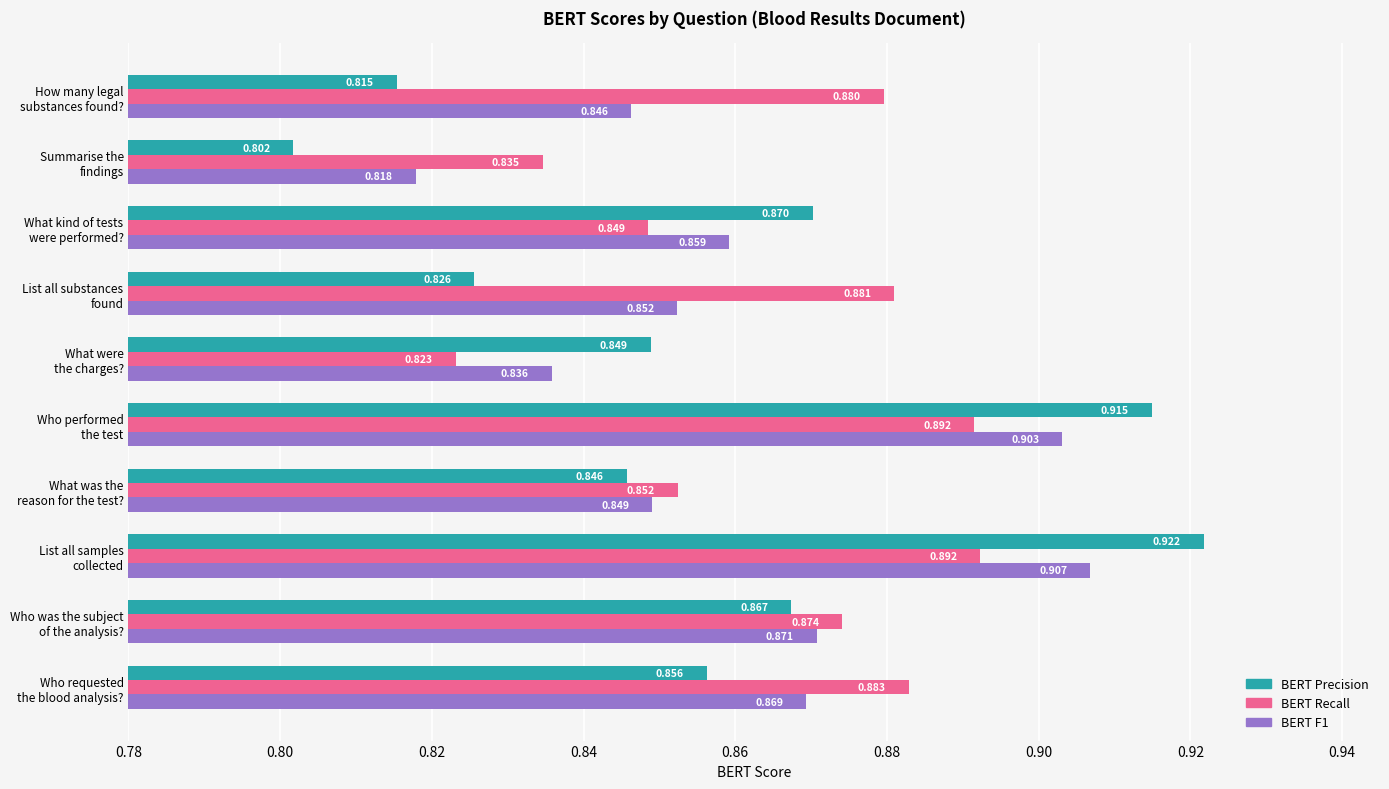

Which series has the largest total across all categories?

BERT Recall